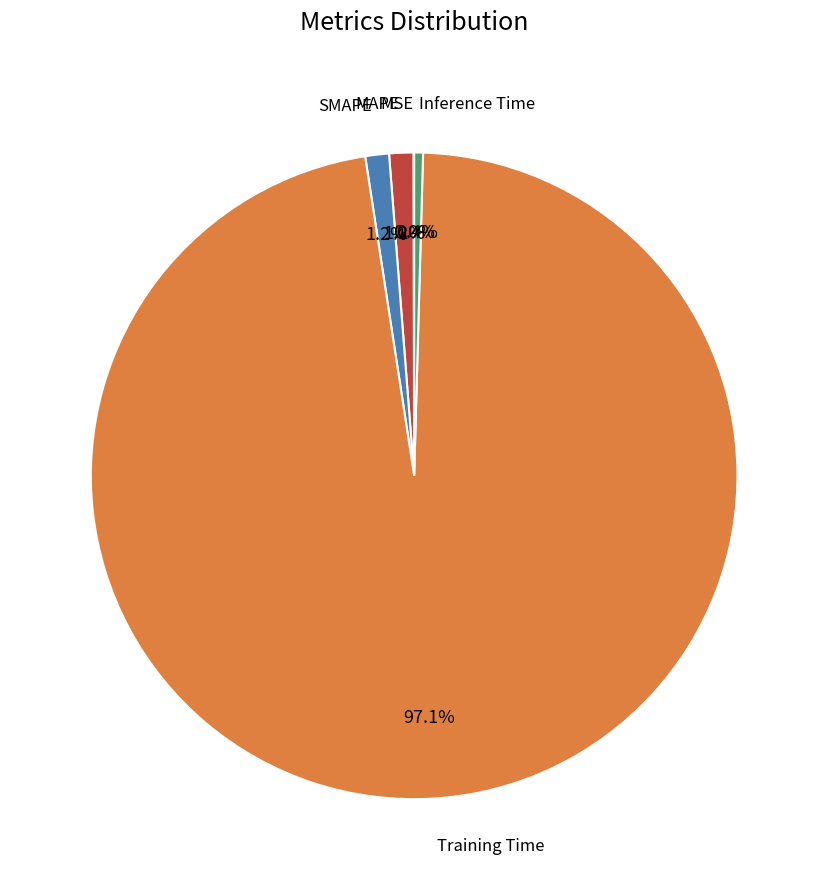

Does any single category account for the majority?

Yes